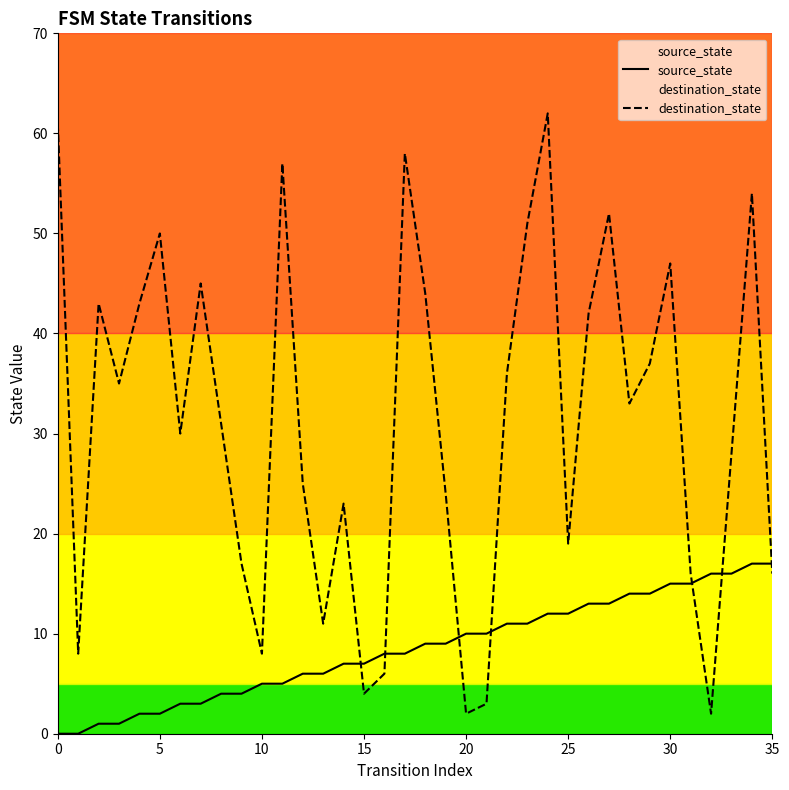

Rank the series by their average value, from highest to lowest.

destination_state, source_state